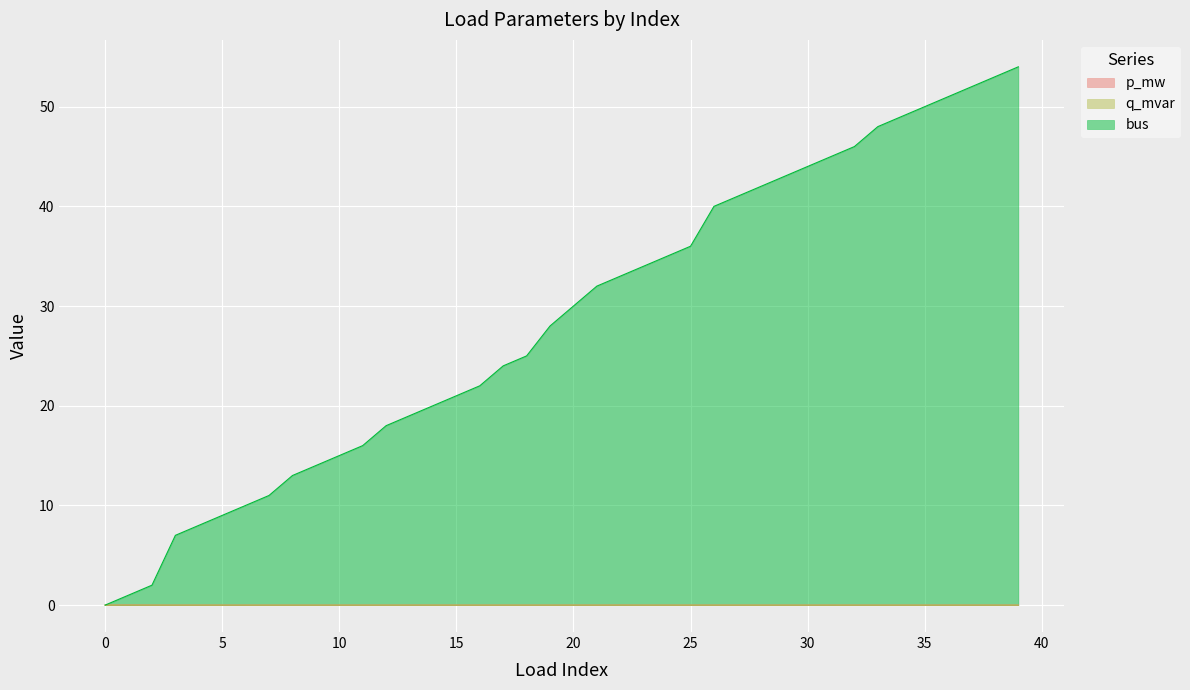

Count the number of categories in the chart.

40